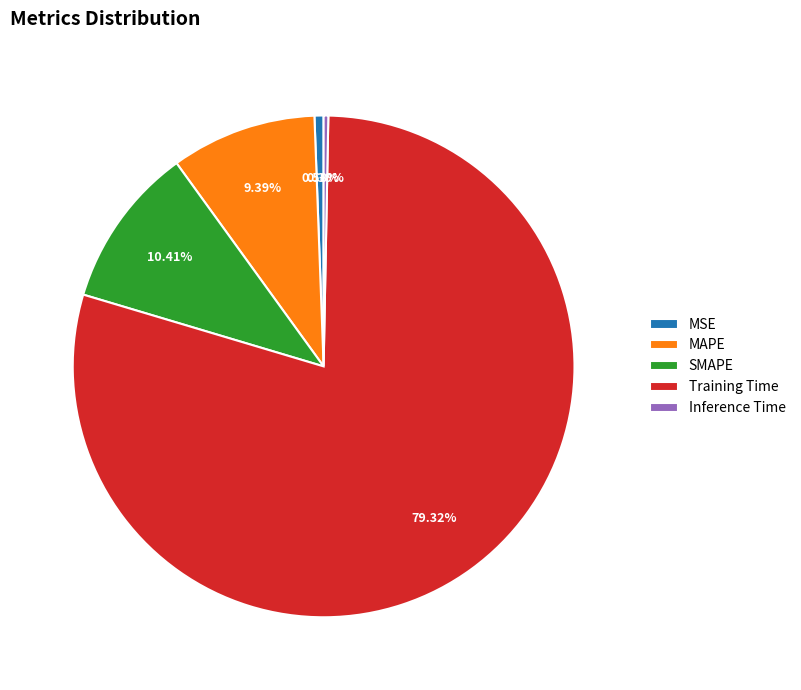

Is there a majority slice in this chart?

Yes